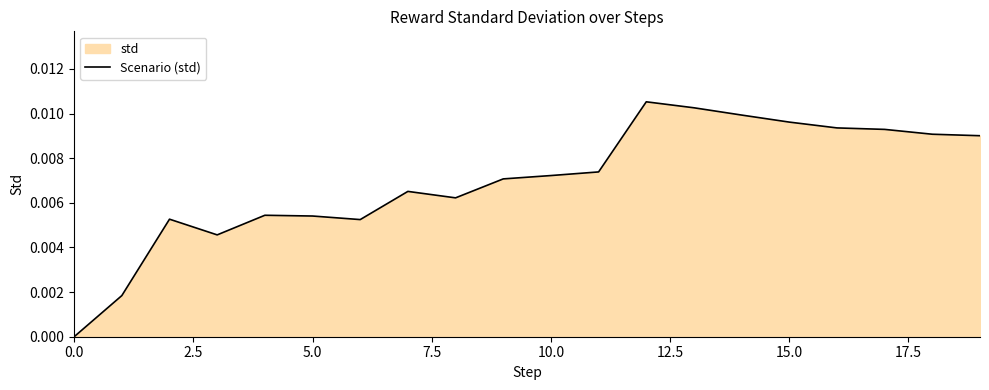

Does the chart display data point markers on the line(s)?

No